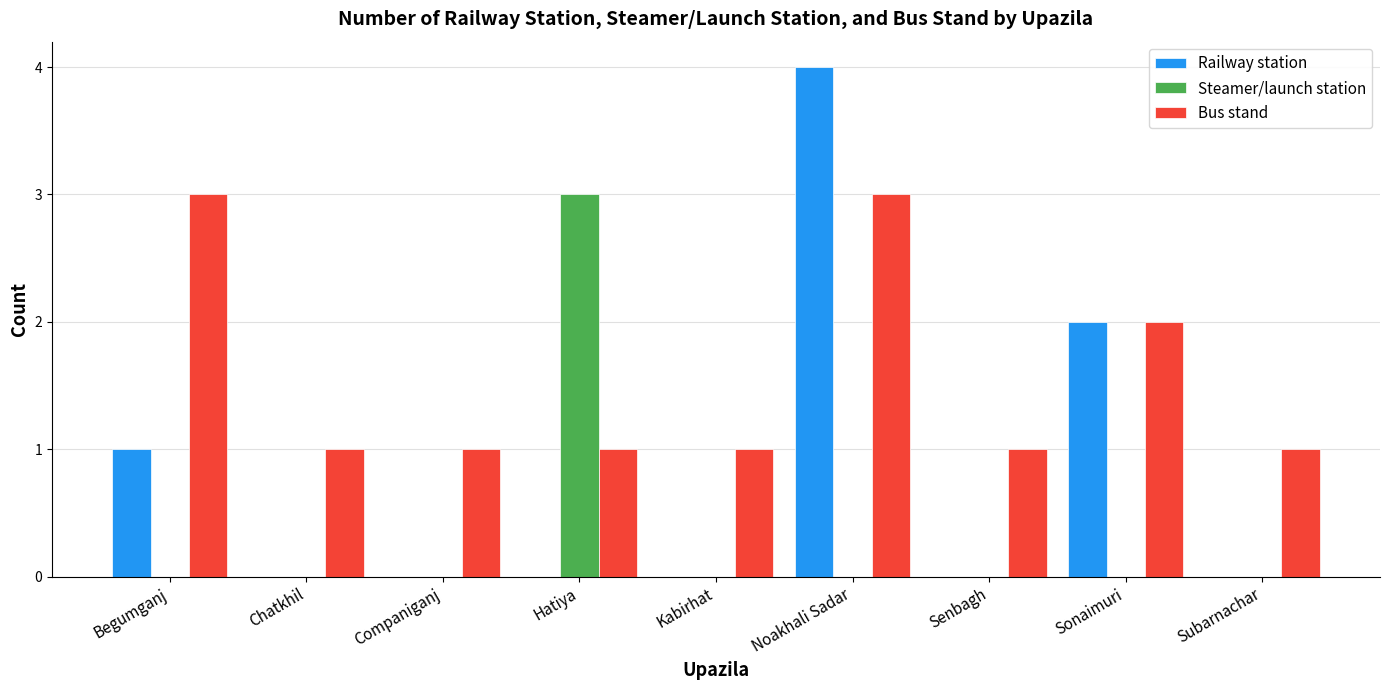

What is the spread (max minus min) of values at Chatkhil?

1